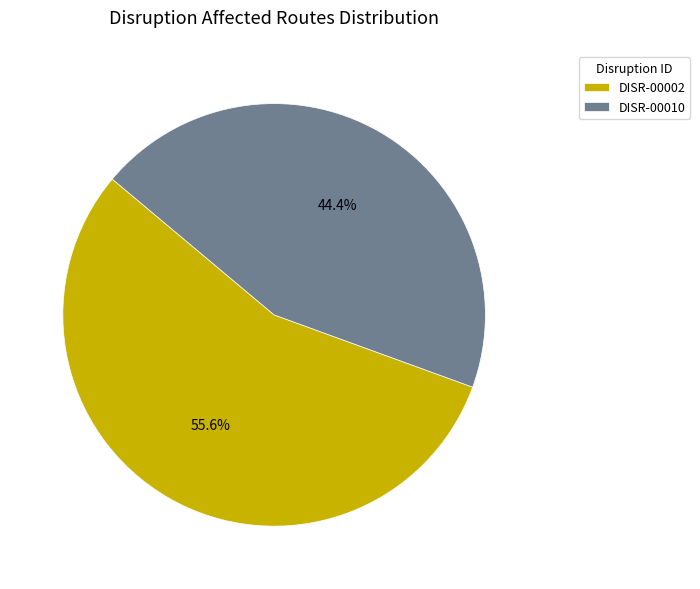

True or false: DISR-00010 accounts for 53% of the total.

False